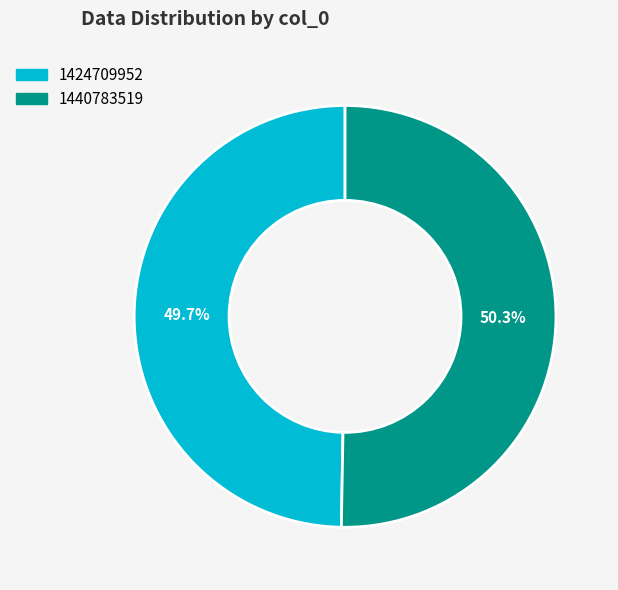

What percentage is the 1424709952 slice, to the nearest percent?

50%